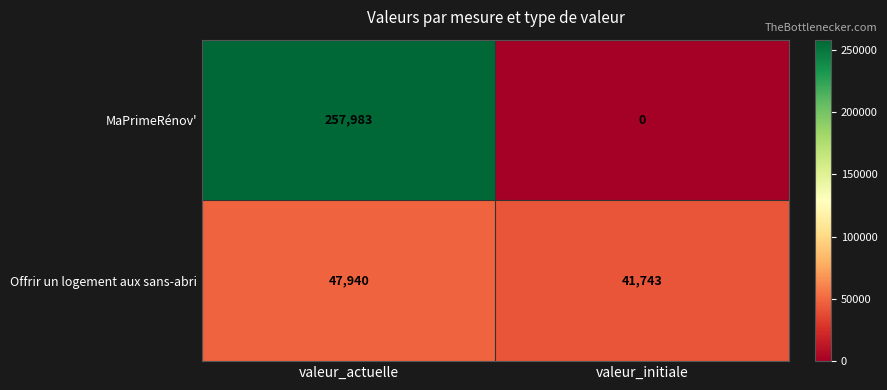

Between valeur_actuelle and valeur_initiale, which series saw the biggest shift?

MaPrimeRénov'